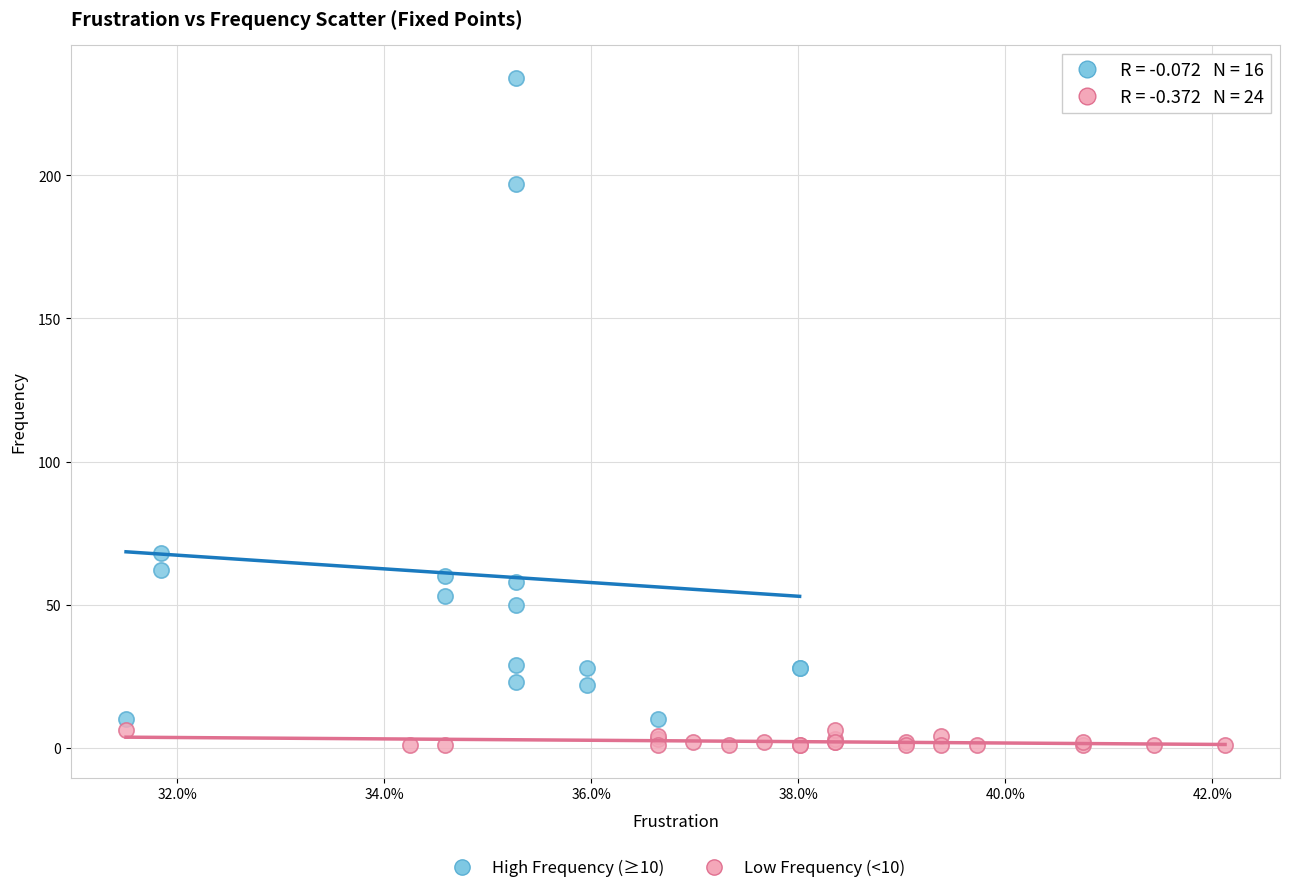

Which series has the widest spread of Y values?

High Frequency (≥10)